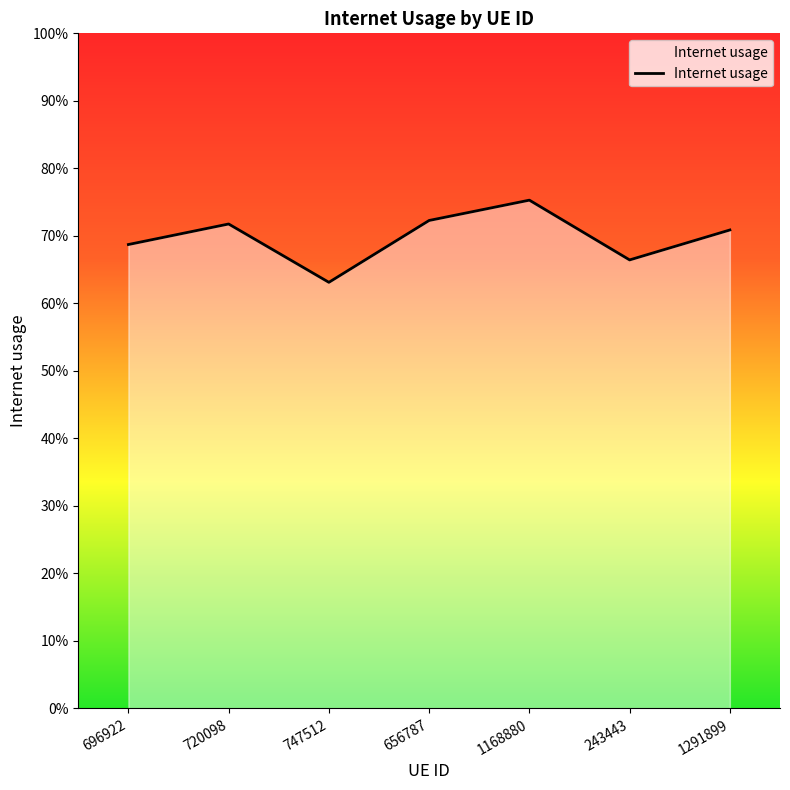

What is the smallest value displayed?

0.6